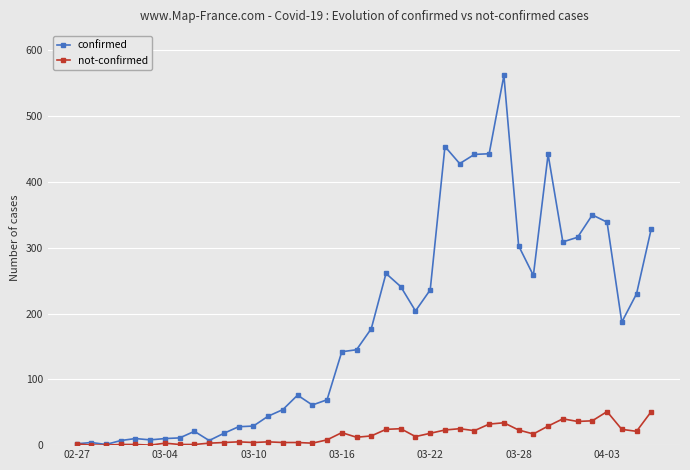

List the series in order of their peak value, highest first.

confirmed, not-confirmed